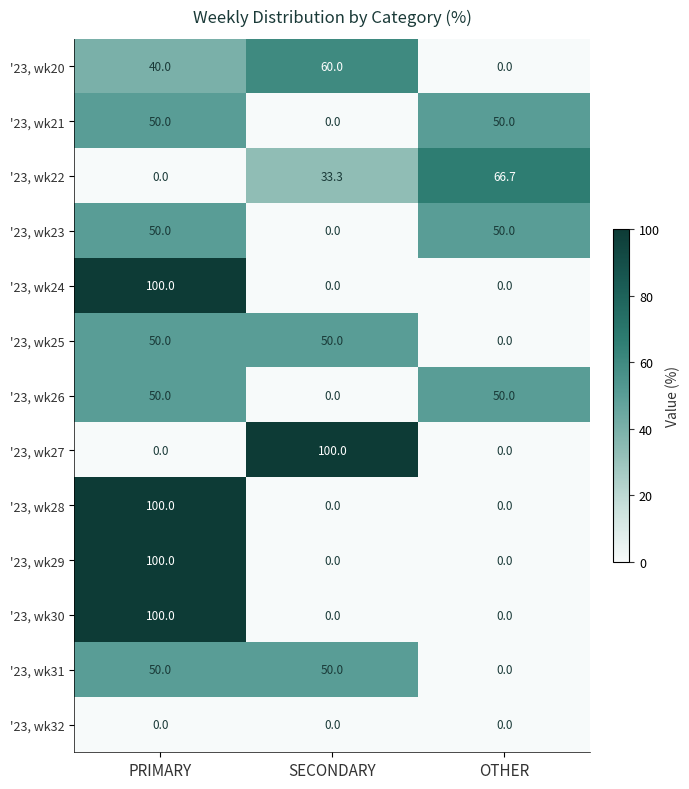

What is the total value across all series at PRIMARY?

690.0